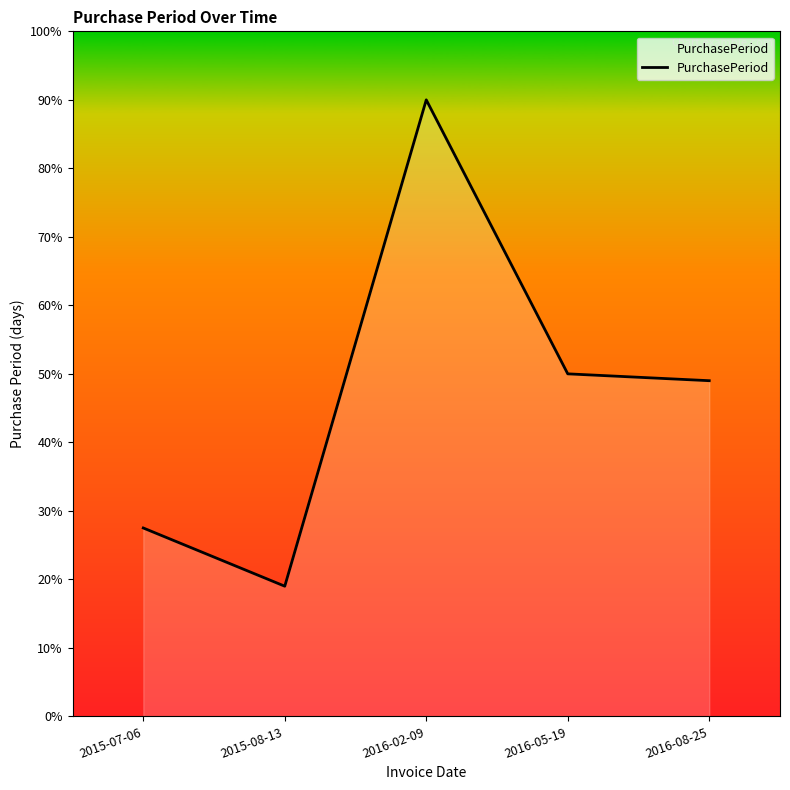

Does the chart have visible grid lines?

No